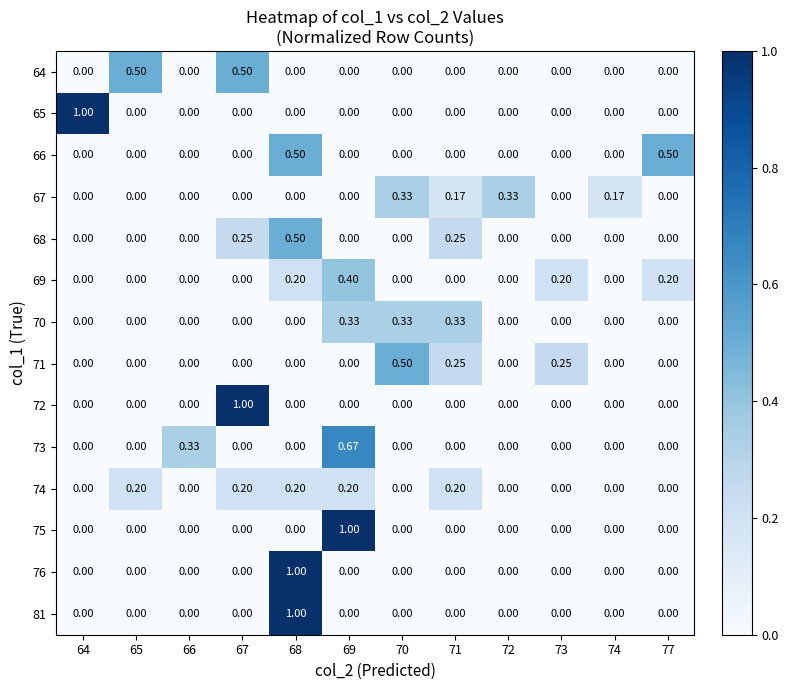

Is the value of 72 at 68 greater than the value of 74 at 67?

No